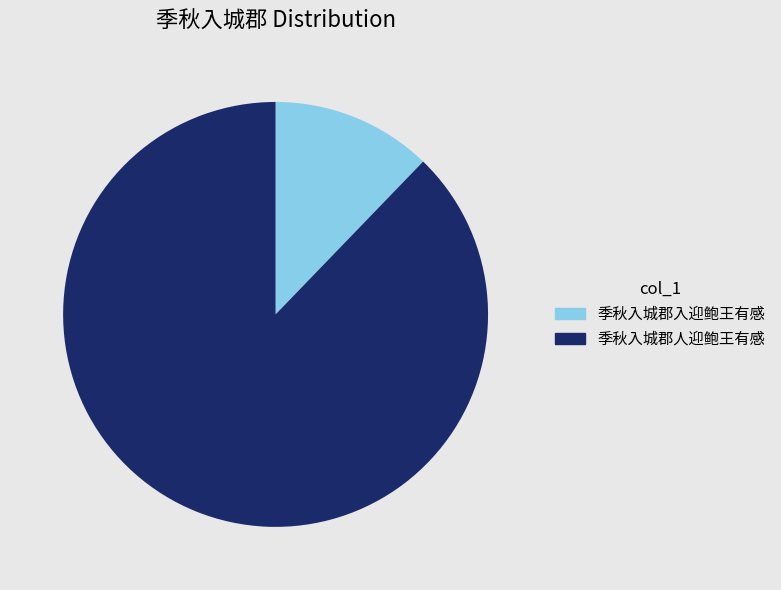

Is the sum of 季秋入城郡人迎鲍王有感 and 季秋入城郡入迎鲍王有感 greater than half?

Yes